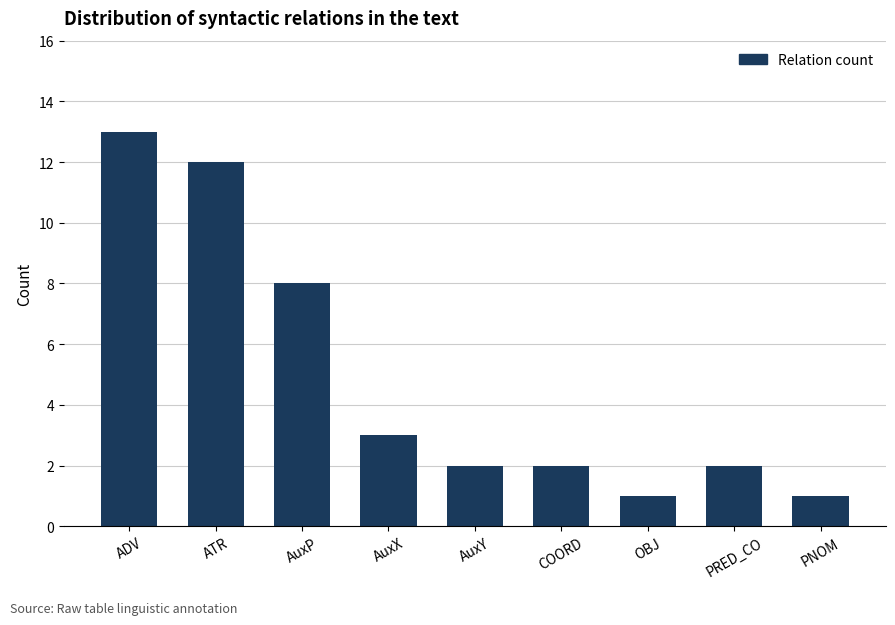

Between ATR and PRED_CO, which is larger?

ATR